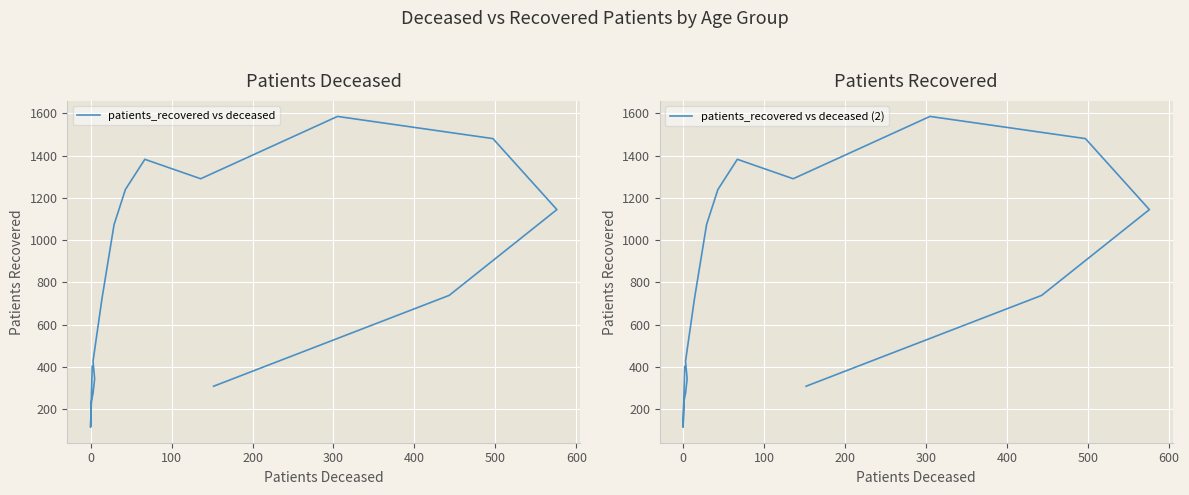

True or false: patients_recovered vs deceased and patients_recovered vs deceased (2) cross at least once.

False